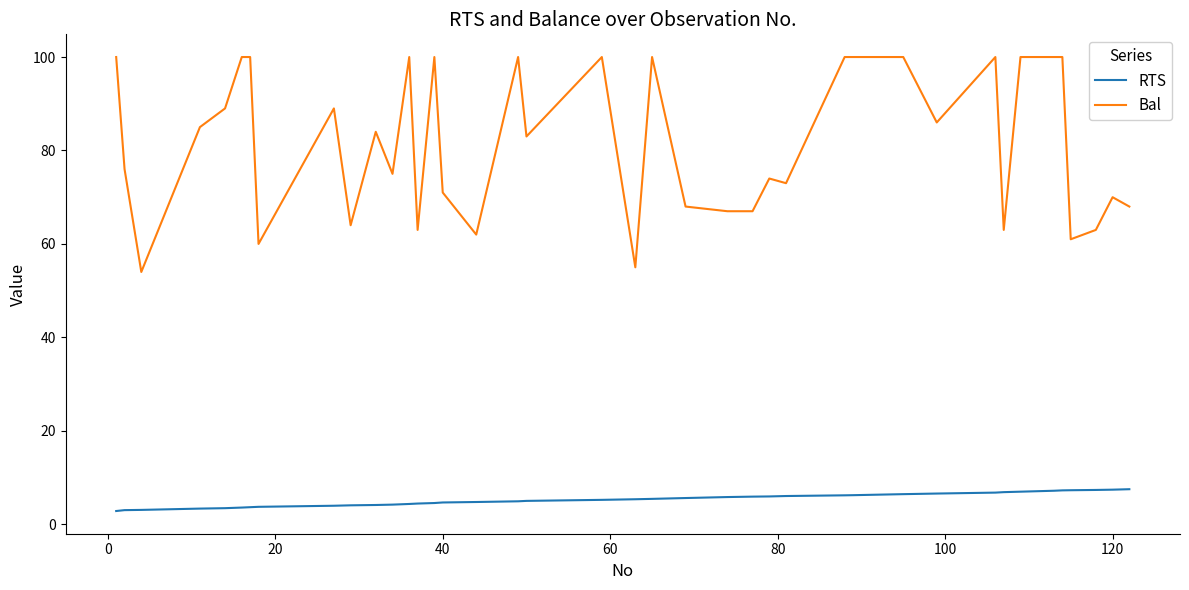

True or false: RTS and Bal intersect in this chart.

False